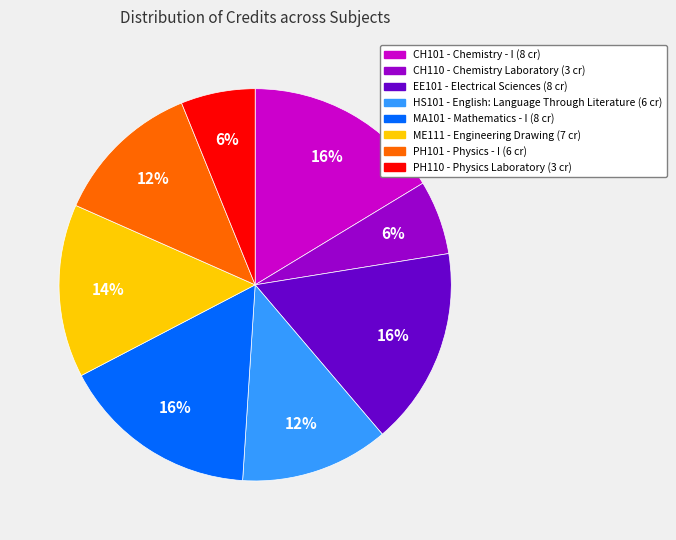

Count the number of slices in the pie.

8